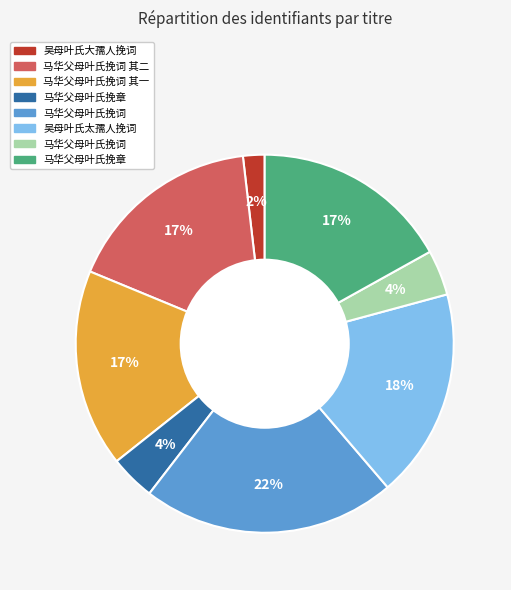

Is there any slice that represents more than half of the pie?

No